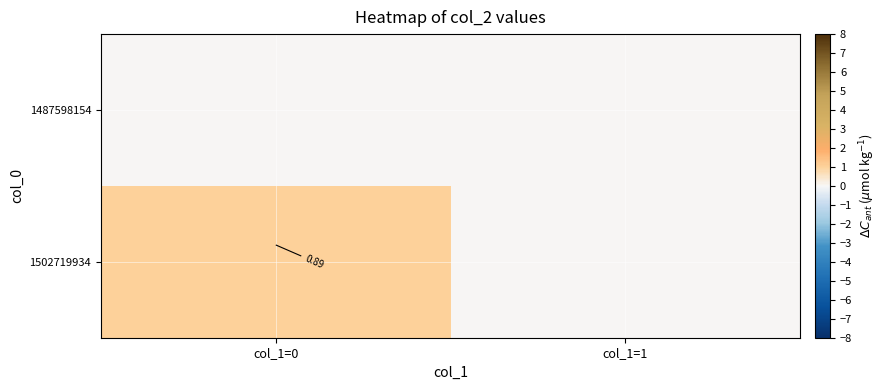

Which category has the lowest value across all series?

col_1=0